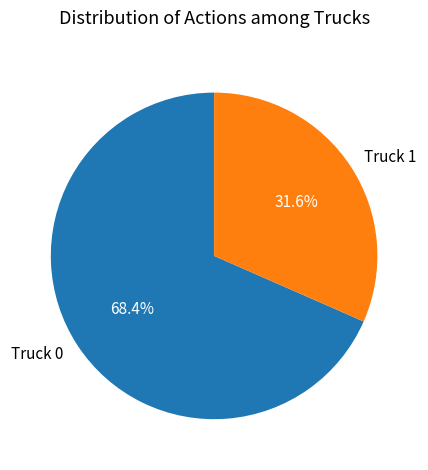

To the nearest percent, what percentage of the pie is Truck 0?

68%